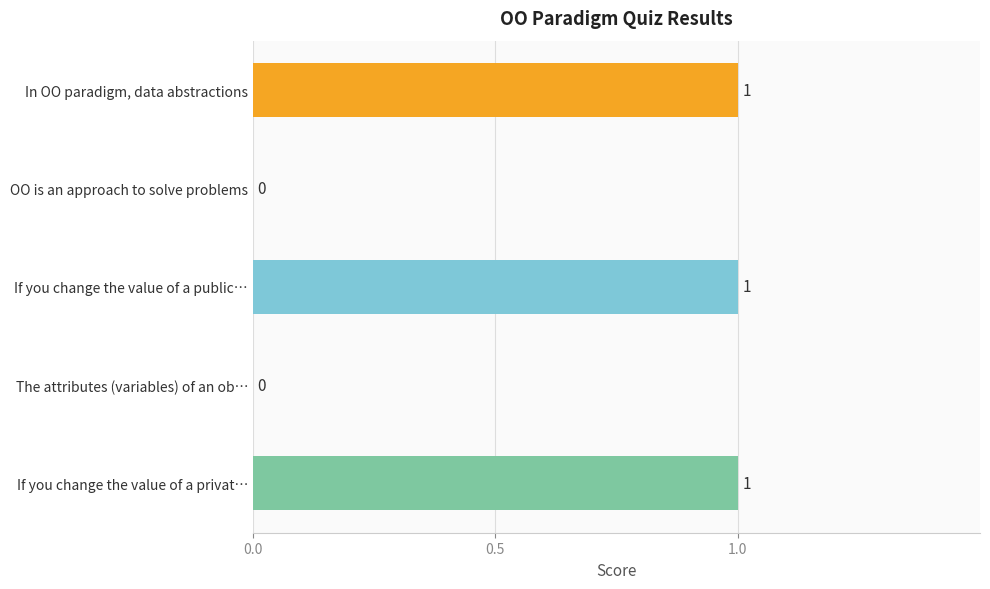

The chart shows a value of 0 at If you change the value of a public…. True or false?

False